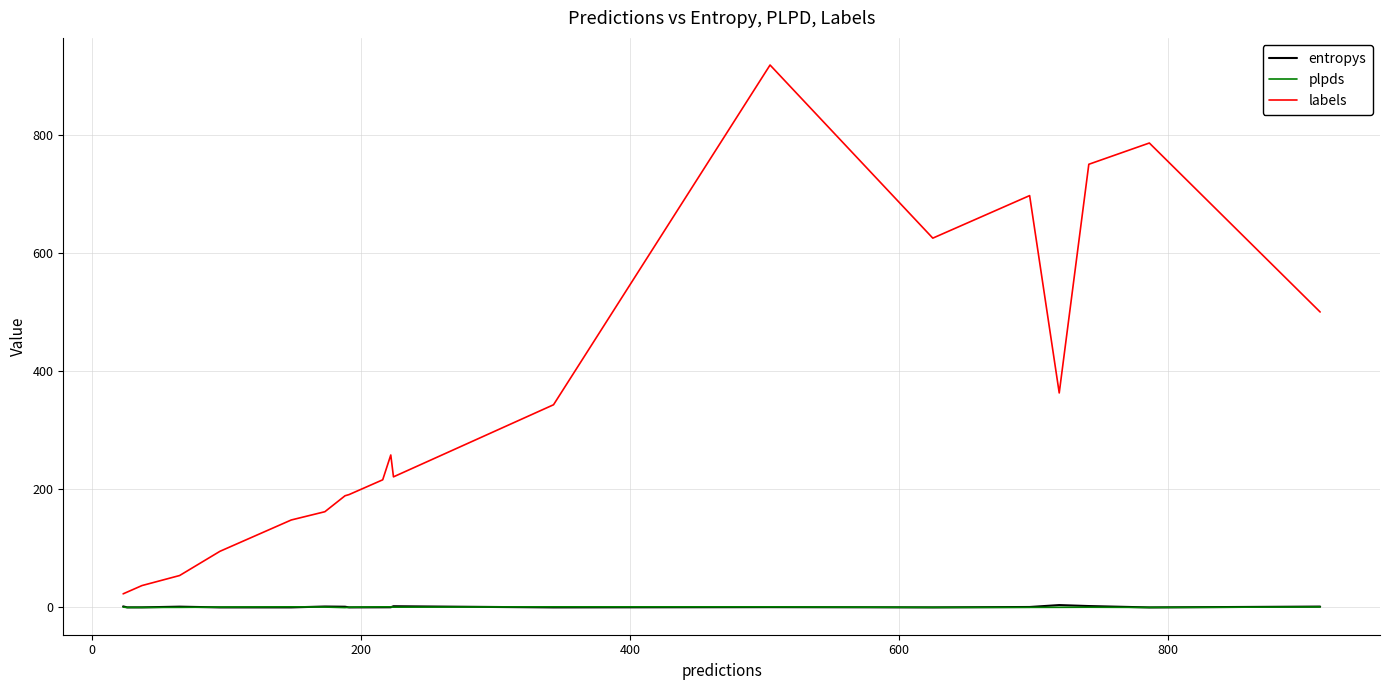

True or false: labels and plpds cross at least once.

False